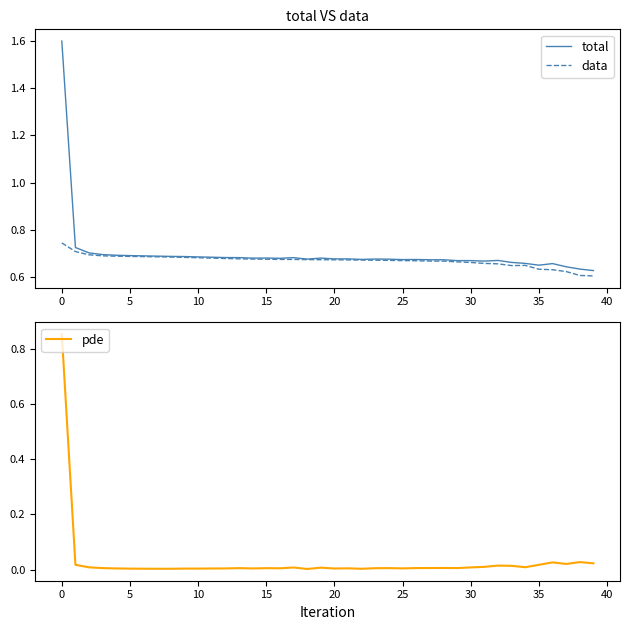

What are all the series names shown in the legend?

total, data, pde